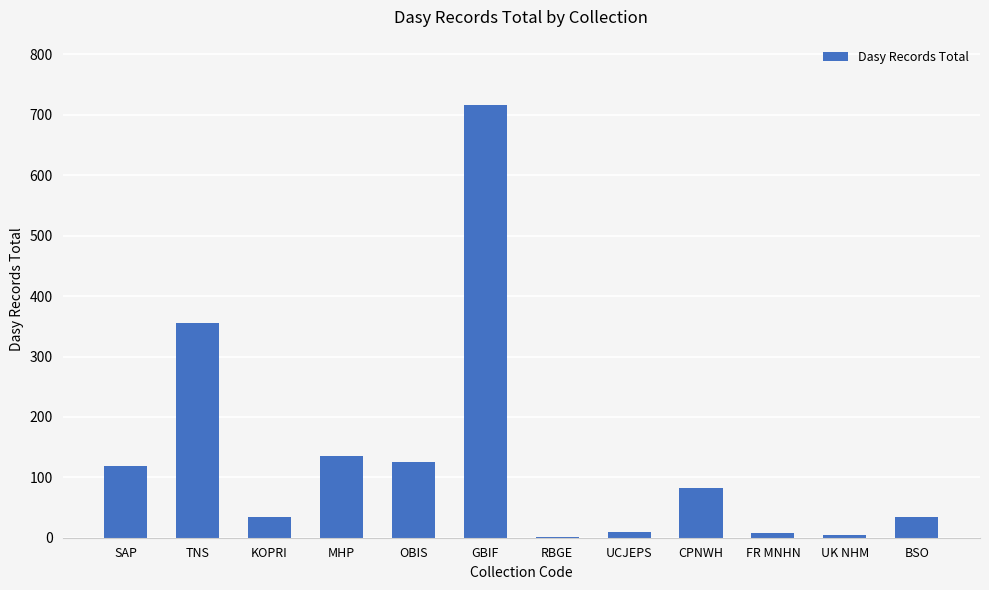

How many categories are shown in the chart?

12